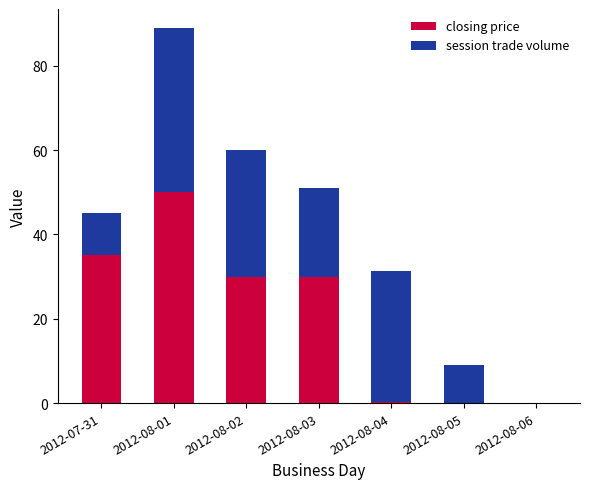

How many series are shown in this chart?

2